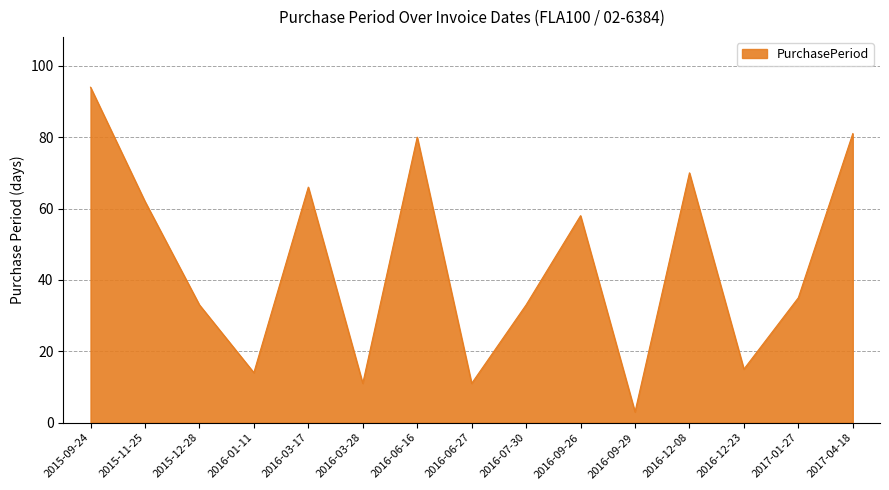

What is the minimum value shown in the chart?

3